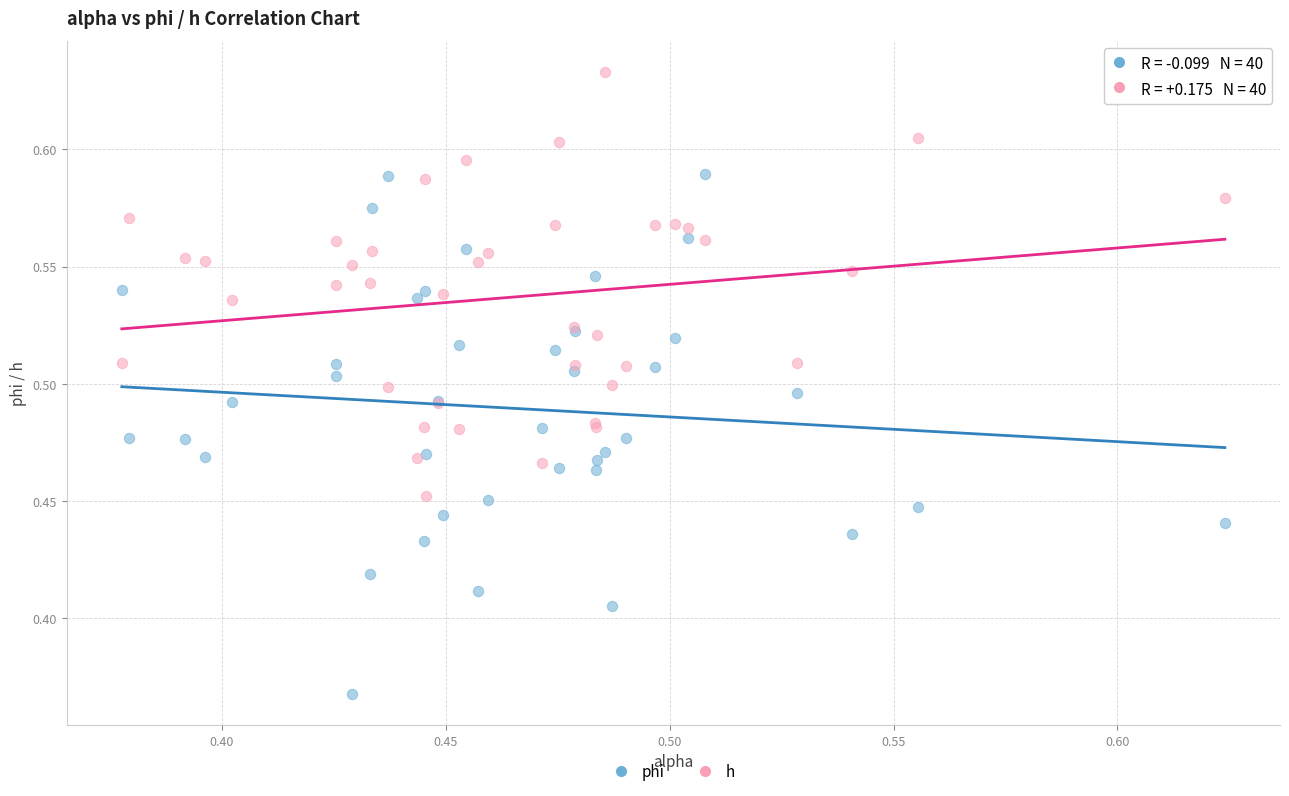

Which series contains the highest Y value?

h